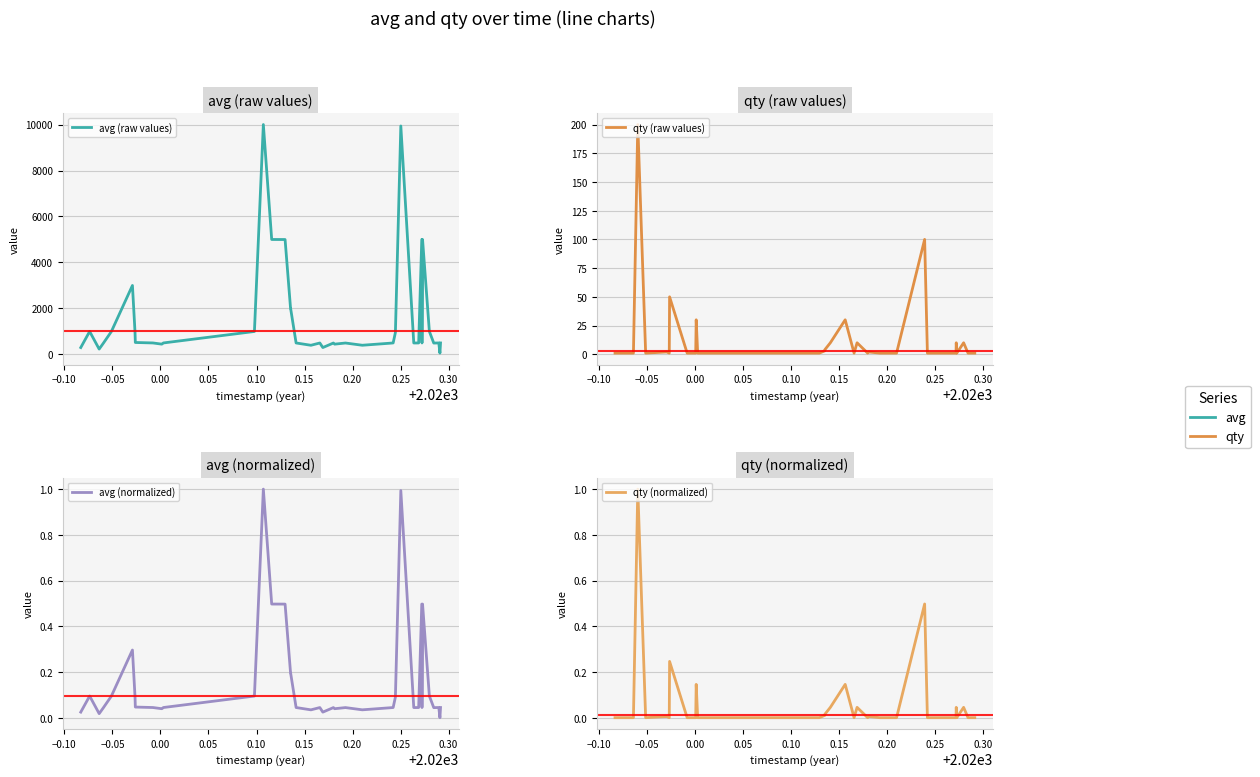

Reading right to left, list all the values displayed in this chart.

avg (raw values): 500.0	58.0	500.0	495.0	1000.0	4999.0	499.0	4999.0	499.0	498.0	9937.0	950.0	500.0	490.0	400.0	497.0	448.0	497.0	300.0	498.0	399.0	499.0	1999.0	2000.0	4998.0	5000.0	9999.0	999.0	500.0	451.0	450.0	500.0	520.0	978.0	3000.0	998.0	500.0	234.0	1000.0	300.0
qty (raw values): 1.0	1.0	1.0	1.0	10.0	1.0	10.0	1.0	1.0	1.0	1.0	1.0	1.0	100.0	1.0	1.0	2.0	1.0	10.0	1.0	30.0	10.0	4.0	3.0	1.0	1.0	1.0	1.0	1.0	30.0	1.0	1.0	50.0	1.0	2.0	1.0	200.0	1.0	1.0	1.0
avg (normalized): 0.0	0.0	0.0	0.0	0.1	0.5	0.0	0.5	0.0	0.0	1.0	0.1	0.0	0.0	0.0	0.0	0.0	0.0	0.0	0.0	0.0	0.0	0.2	0.2	0.5	0.5	1.0	0.1	0.0	0.0	0.0	0.0	0.0	0.1	0.3	0.1	0.0	0.0	0.1	0.0
qty (normalized): 0.0	0.0	0.0	0.0	0.0	0.0	0.0	0.0	0.0	0.0	0.0	0.0	0.0	0.5	0.0	0.0	0.0	0.0	0.0	0.0	0.1	0.0	0.0	0.0	0.0	0.0	0.0	0.0	0.0	0.1	0.0	0.0	0.2	0.0	0.0	0.0	1.0	0.0	0.0	0.0